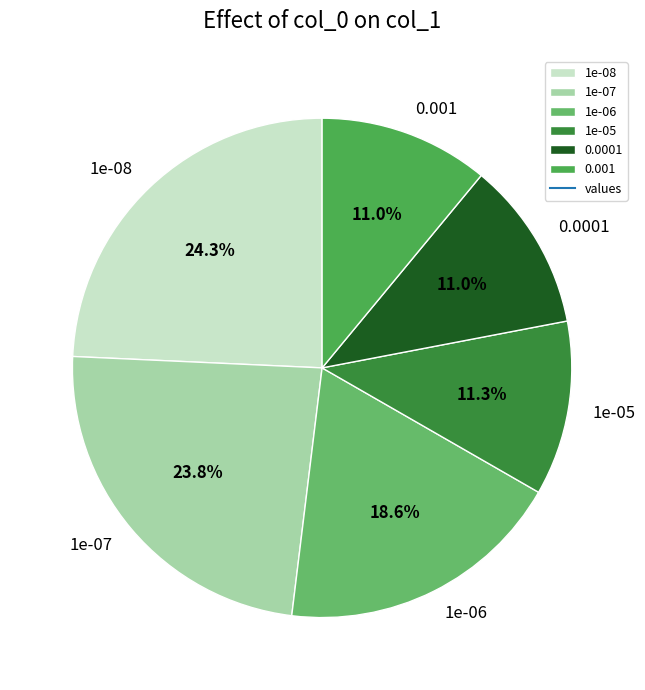

True or false: 0.0001 accounts for 22% of the total.

False